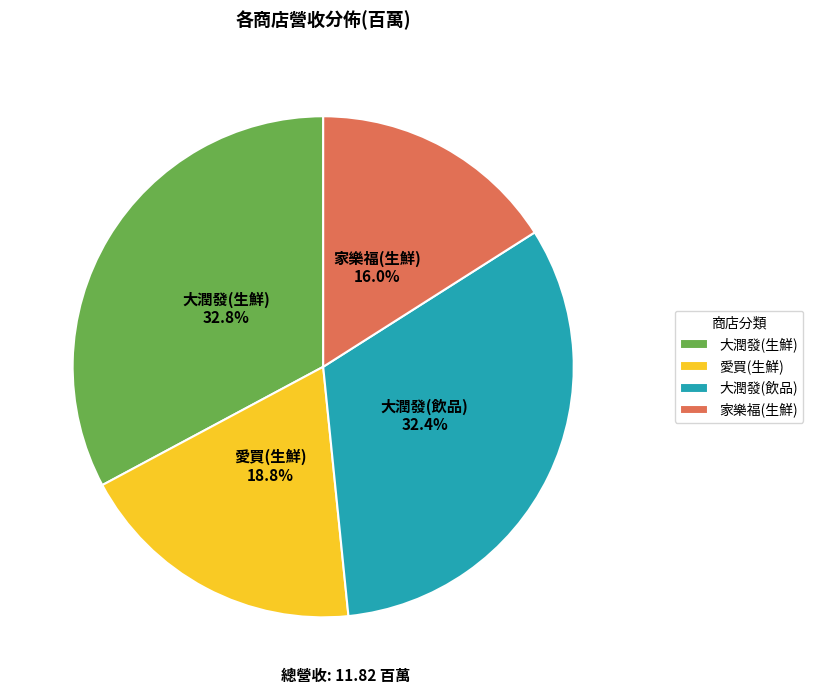

Approximately how many times larger is the value at 大潤發(生鮮) compared to 家樂福(生鮮)?

2.1